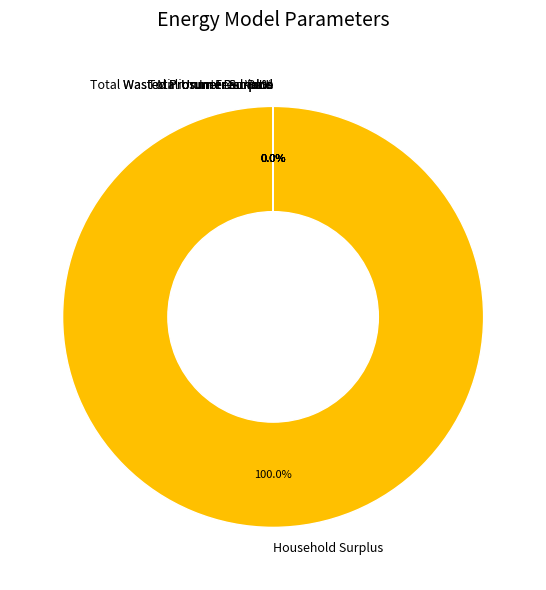

What percentage is NOT represented by Interest Rate?

100.0%